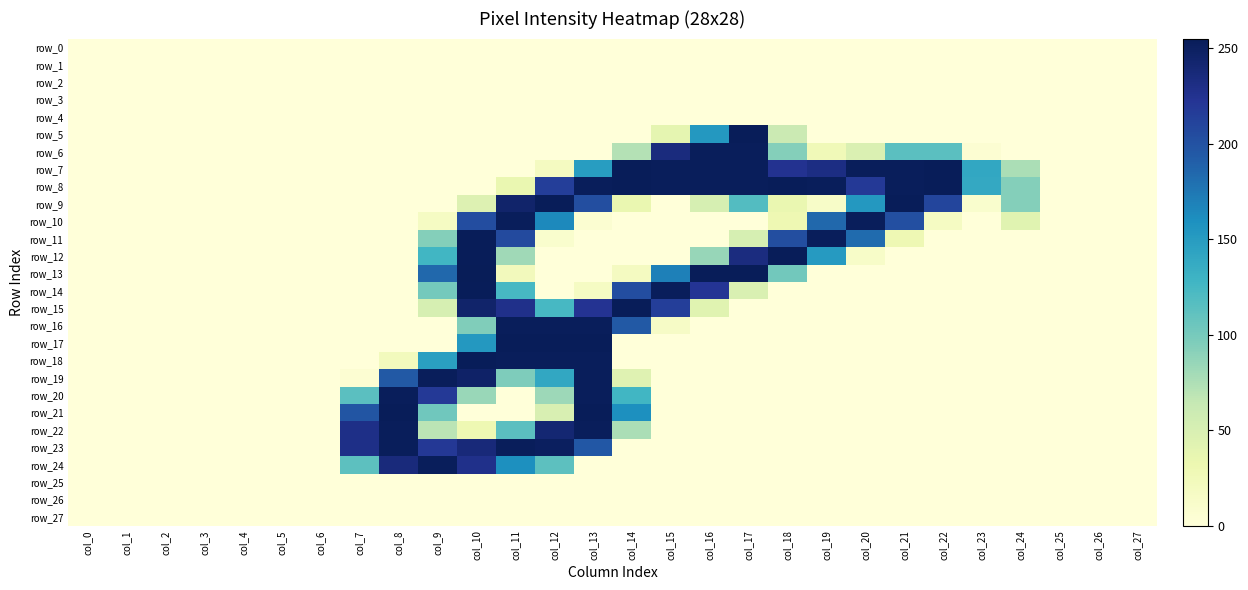

Reading left to right, list all the values displayed in this chart.

row_0: 0	0	0	0	0	0	0	0	0	0	0	0	0	0	0	0	0	0	0	0	0	0	0	0	0	0	0	0
row_1: 0	0	0	0	0	0	0	0	0	0	0	0	0	0	0	0	0	0	0	0	0	0	0	0	0	0	0	0
row_2: 0	0	0	0	0	0	0	0	0	0	0	0	0	0	0	0	0	0	0	0	0	0	0	0	0	0	0	0
row_3: 0	0	0	0	0	0	0	0	0	0	0	0	0	0	0	0	0	0	0	0	0	0	0	0	0	0	0	0
row_4: 0	0	0	0	0	0	0	0	0	0	0	0	0	0	0	0	0	0	0	0	0	0	0	0	0	0	0	0
row_5: 0	0	0	0	0	0	0	0	0	0	0	0	0	0	0	38	153	254	60	0	0	0	0	0	0	0	0	0
row_6: 0	0	0	0	0	0	0	0	0	0	0	0	0	0	72	235	253	253	93	26	47	114	114	5	0	0	0	0
row_7: 0	0	0	0	0	0	0	0	0	0	0	0	19	149	254	253	253	253	225	232	253	253	254	140	76	0	0	0
row_8: 0	0	0	0	0	0	0	0	0	0	0	34	215	253	254	253	253	253	254	253	219	253	254	139	93	0	0	0
row_9: 0	0	0	0	0	0	0	0	0	0	45	245	254	203	34	0	51	118	34	13	153	254	210	9	93	0	0	0
row_10: 0	0	0	0	0	0	0	0	0	17	204	253	164	6	0	0	0	0	30	185	253	202	17	0	42	0	0	0
row_11: 0	0	0	0	0	0	0	0	0	93	254	206	9	0	0	0	0	51	203	253	183	29	0	0	0	0	0	0
row_12: 0	0	0	0	0	0	0	0	0	127	254	81	0	0	0	0	85	234	254	151	13	0	0	0	0	0	0	0
row_13: 0	0	0	0	0	0	0	0	0	185	255	23	0	0	19	170	254	254	102	0	0	0	0	0	0	0	0	0
row_14: 0	0	0	0	0	0	0	0	0	101	254	124	0	17	204	253	223	48	0	0	0	0	0	0	0	0	0	0
row_15: 0	0	0	0	0	0	0	0	0	51	245	228	124	224	254	215	42	0	0	0	0	0	0	0	0	0	0	0
row_16: 0	0	0	0	0	0	0	0	0	0	95	253	253	253	195	15	0	0	0	0	0	0	0	0	0	0	0	0
row_17: 0	0	0	0	0	0	0	0	0	0	153	254	254	254	0	0	0	0	0	0	0	0	0	0	0	0	0	0
row_18: 0	0	0	0	0	0	0	0	22	147	254	253	253	253	0	0	0	0	0	0	0	0	0	0	0	0	0	0
row_19: 0	0	0	0	0	0	0	5	195	253	247	96	140	253	43	0	0	0	0	0	0	0	0	0	0	0	0	0
row_20: 0	0	0	0	0	0	0	114	253	219	84	0	82	253	127	0	0	0	0	0	0	0	0	0	0	0	0	0
row_21: 0	0	0	0	0	0	0	198	254	103	0	0	49	254	160	0	0	0	0	0	0	0	0	0	0	0	0	0
row_22: 0	0	0	0	0	0	0	230	253	69	30	114	241	253	76	0	0	0	0	0	0	0	0	0	0	0	0	0
row_23: 0	0	0	0	0	0	0	230	253	220	237	253	251	196	0	0	0	0	0	0	0	0	0	0	0	0	0	0
row_24: 0	0	0	0	0	0	0	113	236	253	228	160	113	0	0	0	0	0	0	0	0	0	0	0	0	0	0	0
row_25: 0	0	0	0	0	0	0	0	0	0	0	0	0	0	0	0	0	0	0	0	0	0	0	0	0	0	0	0
row_26: 0	0	0	0	0	0	0	0	0	0	0	0	0	0	0	0	0	0	0	0	0	0	0	0	0	0	0	0
row_27: 0	0	0	0	0	0	0	0	0	0	0	0	0	0	0	0	0	0	0	0	0	0	0	0	0	0	0	0